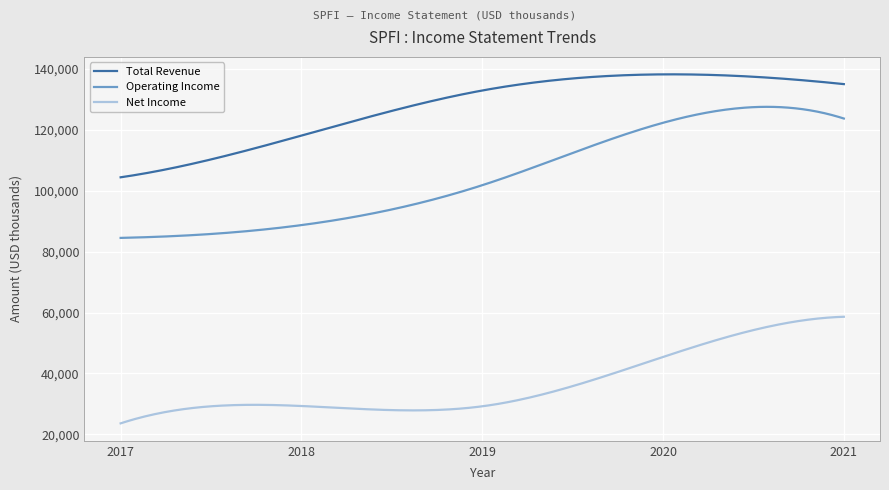

What is the lowest value of the Net Income series?

23600.0